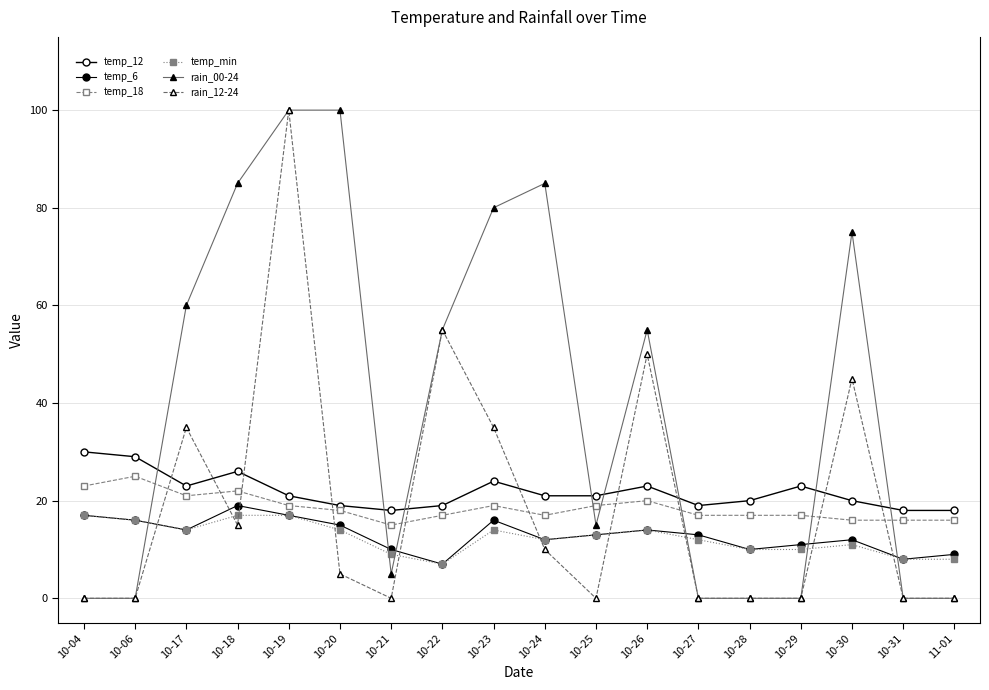

Is this an area chart (filled region under the line)?

No